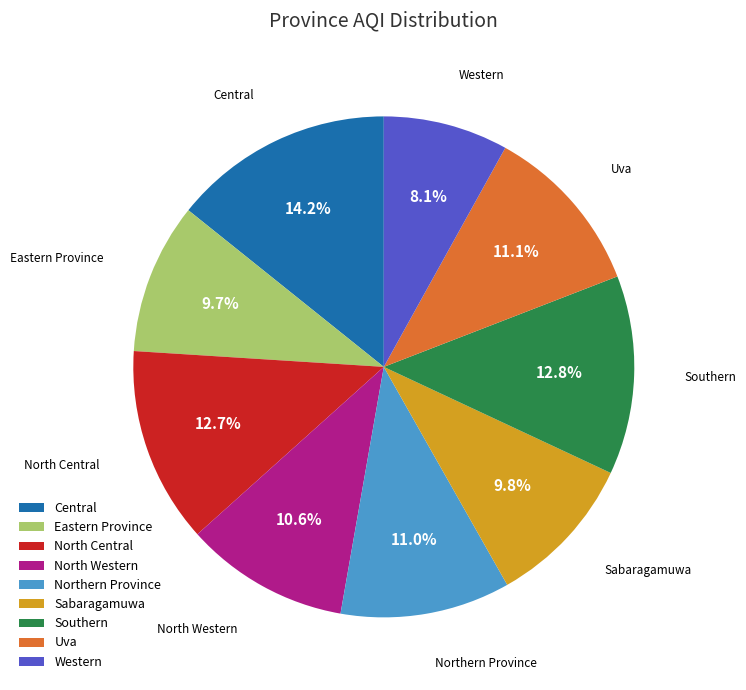

True or false: Northern Province accounts for 1% of the total.

False